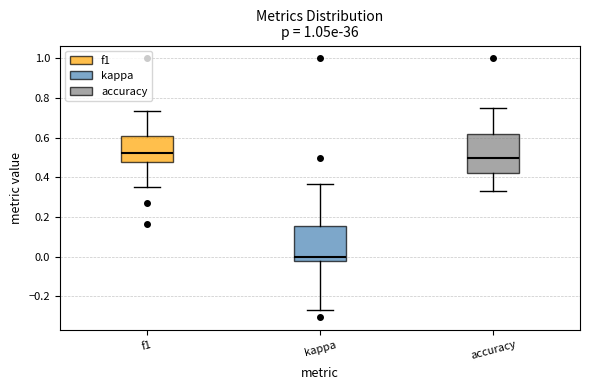

Reading left to right, read every box against the y-axis: the position of its median line, the range the box covers, and the ends of its whiskers. The values are not printed on the chart, so give them approximately, as read against the axis.

f1: median 0.52, box 0.48 to 0.62, whiskers 0.36 to 0.74
kappa: median 0.00, box -0.02 to 0.16, whiskers -0.26 to 0.36
accuracy: median 0.50, box 0.42 to 0.62, whiskers 0.34 to 0.76